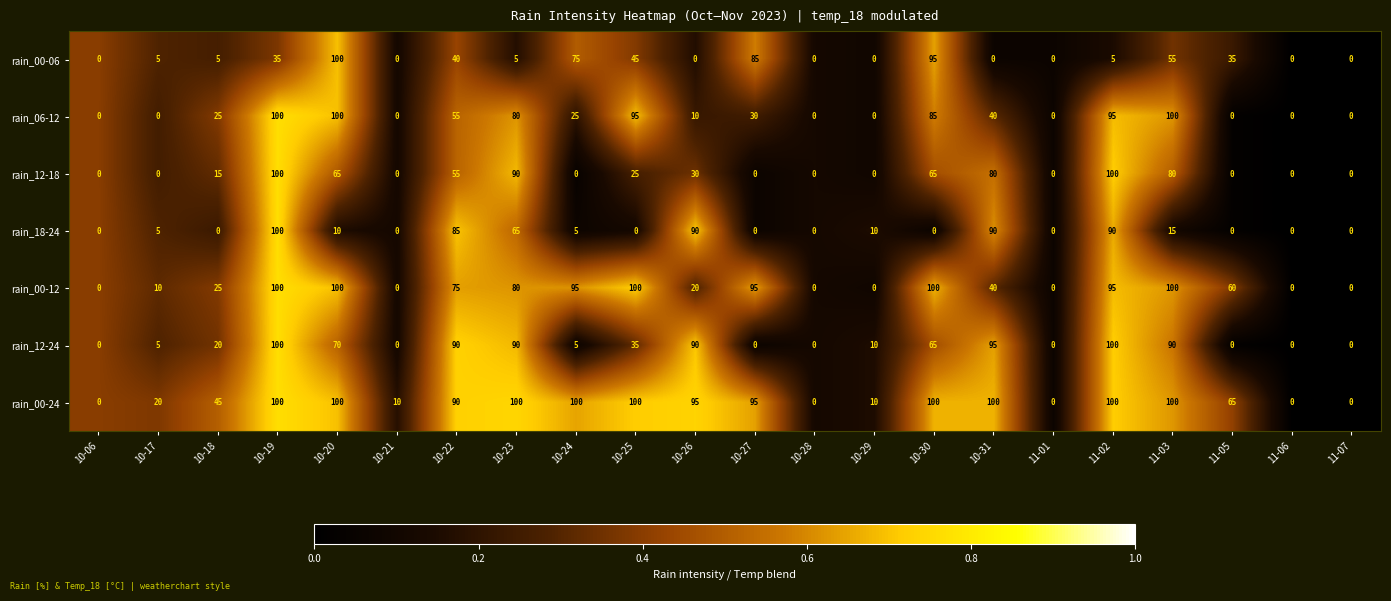

What is the difference between the maximum and second lowest values in the rain_00-24 series?

100